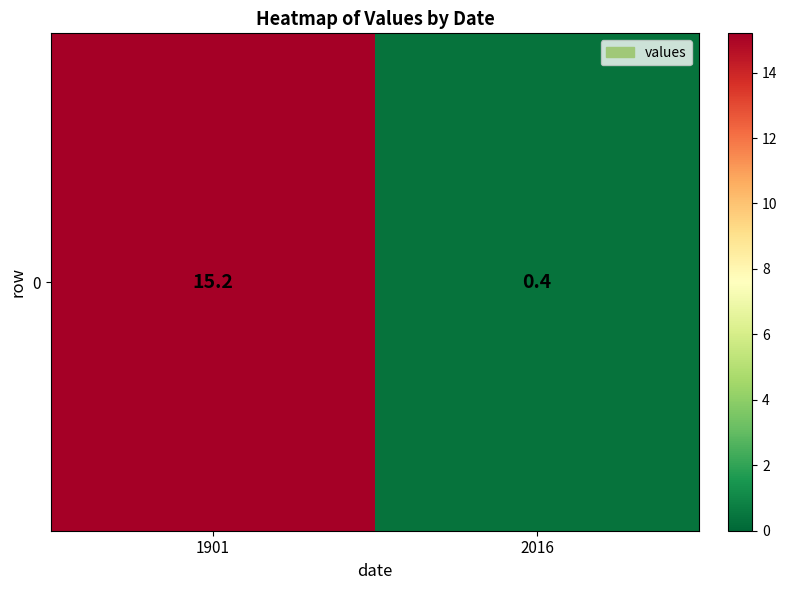

Rank the categories by value from lowest to highest.

2016, 1901